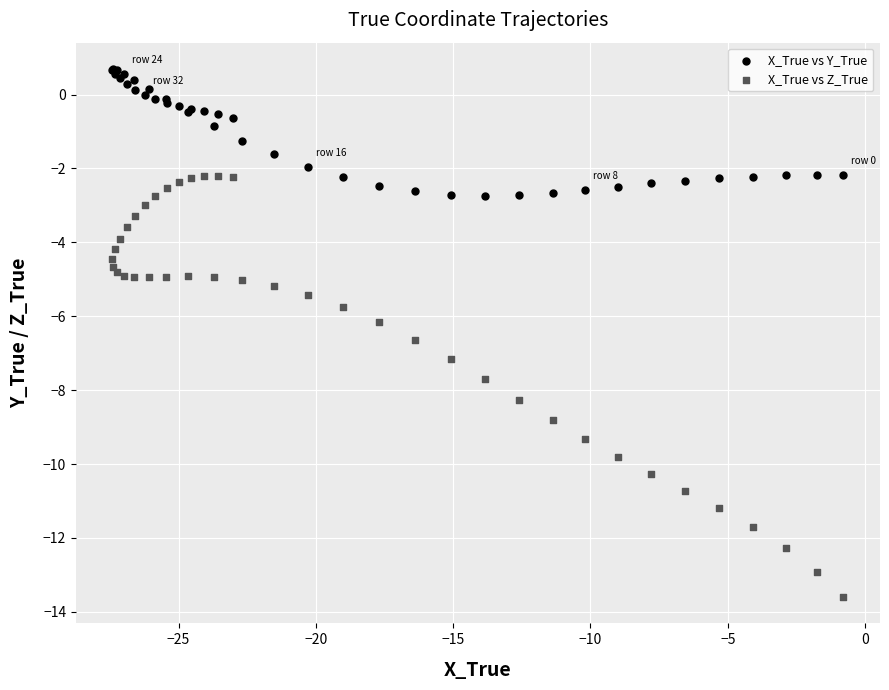

Which series has the largest Y range (max minus min)?

X_True vs Z_True